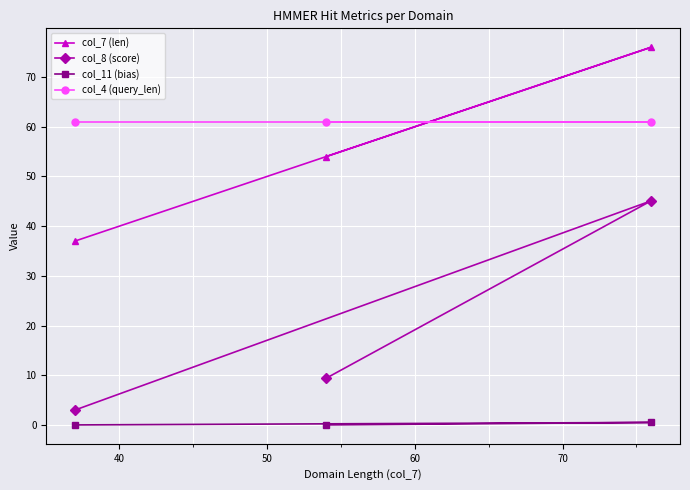

At how many categories does at least one series exceed 34?

3